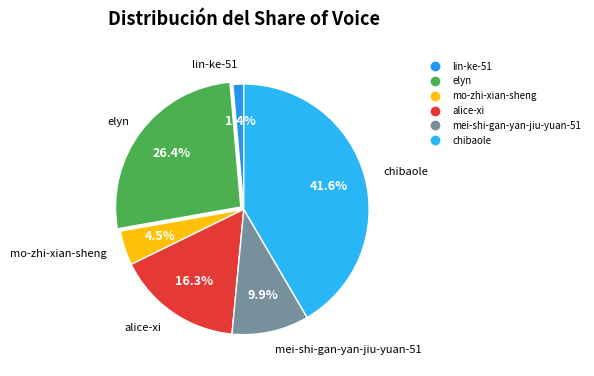

What percentage is the lin-ke-51 slice, to the nearest percent?

1%